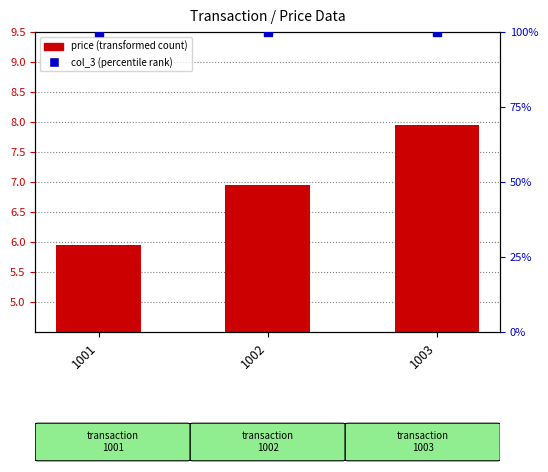

Which series has the widest spread of Y values?

price